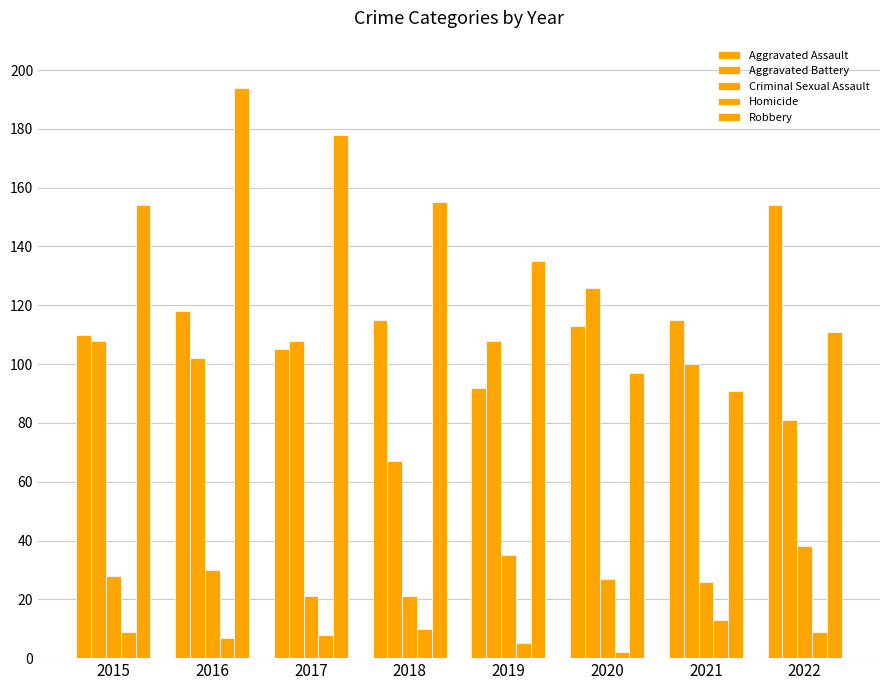

Count the number of categories in the chart.

8